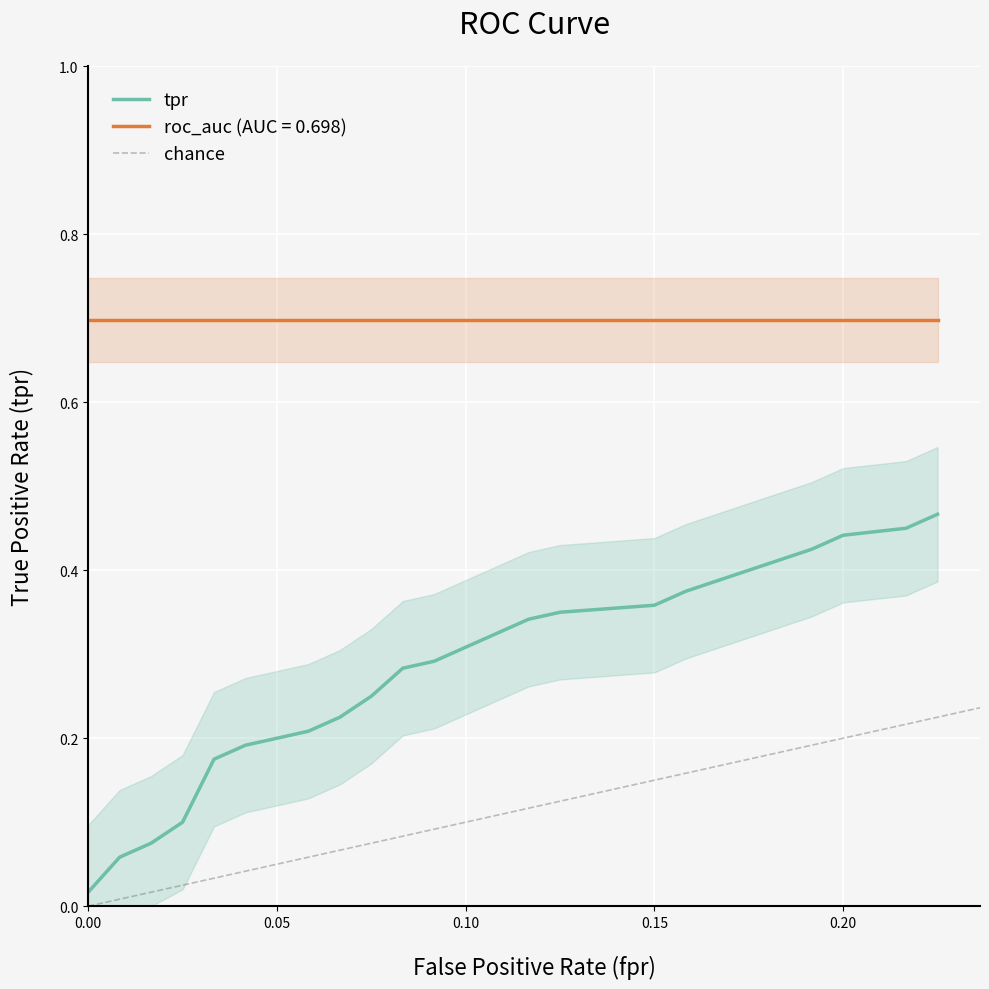

True or false: fpr has a value of 0.0 at 3.

True